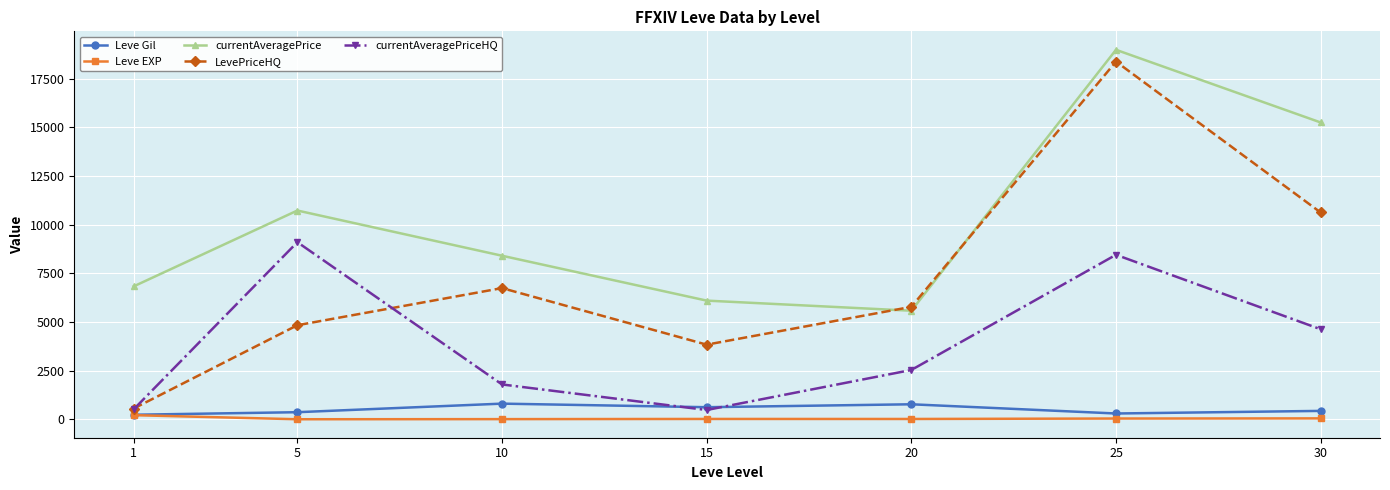

List the labels in order of currentAveragePrice value, largest first.

25, 30, 5, 10, 1, 15, 20